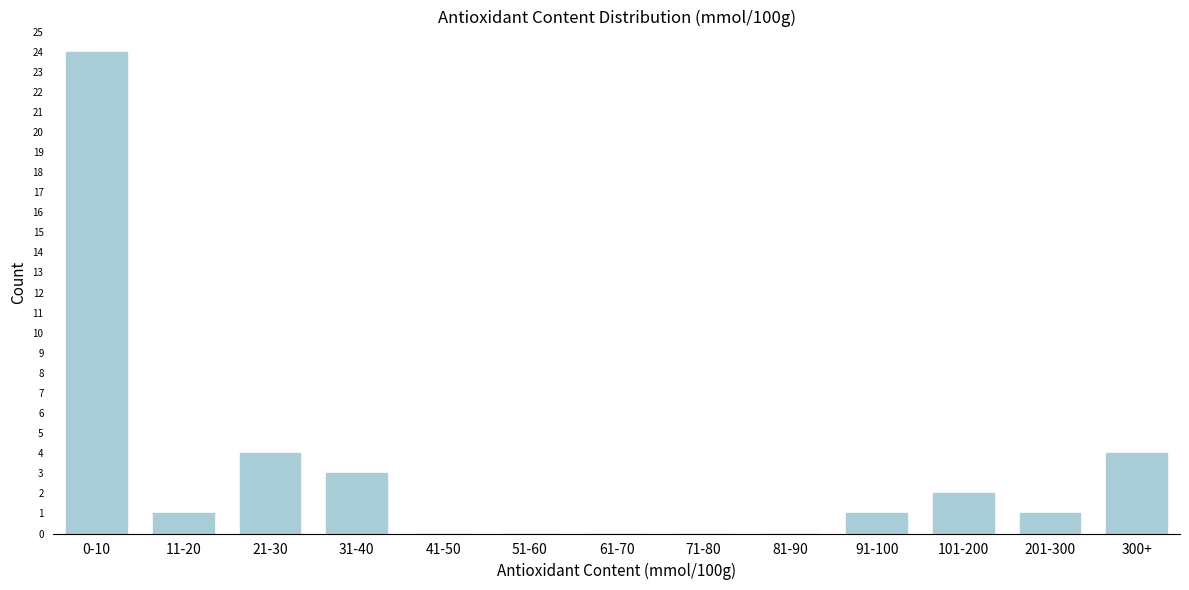

Reading right to left, transcribe all the data shown in this chart.

300+=4	201-300=1	101-200=2	91-100=1	81-90=0	71-80=0	61-70=0	51-60=0	41-50=0	31-40=3	21-30=4	11-20=1	0-10=24